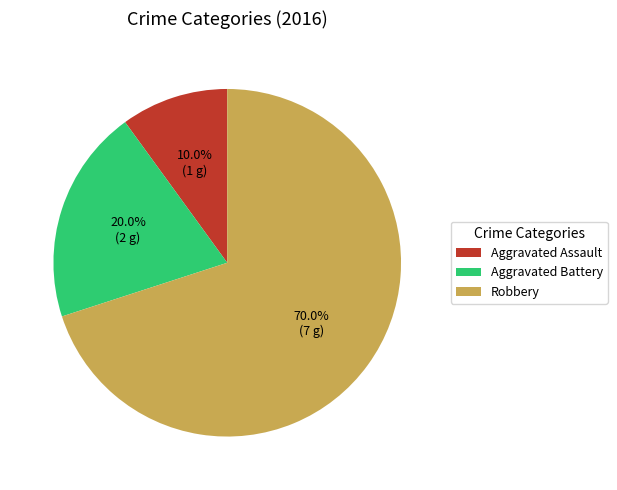

Which category has the smallest portion of the pie?

Aggravated Assault